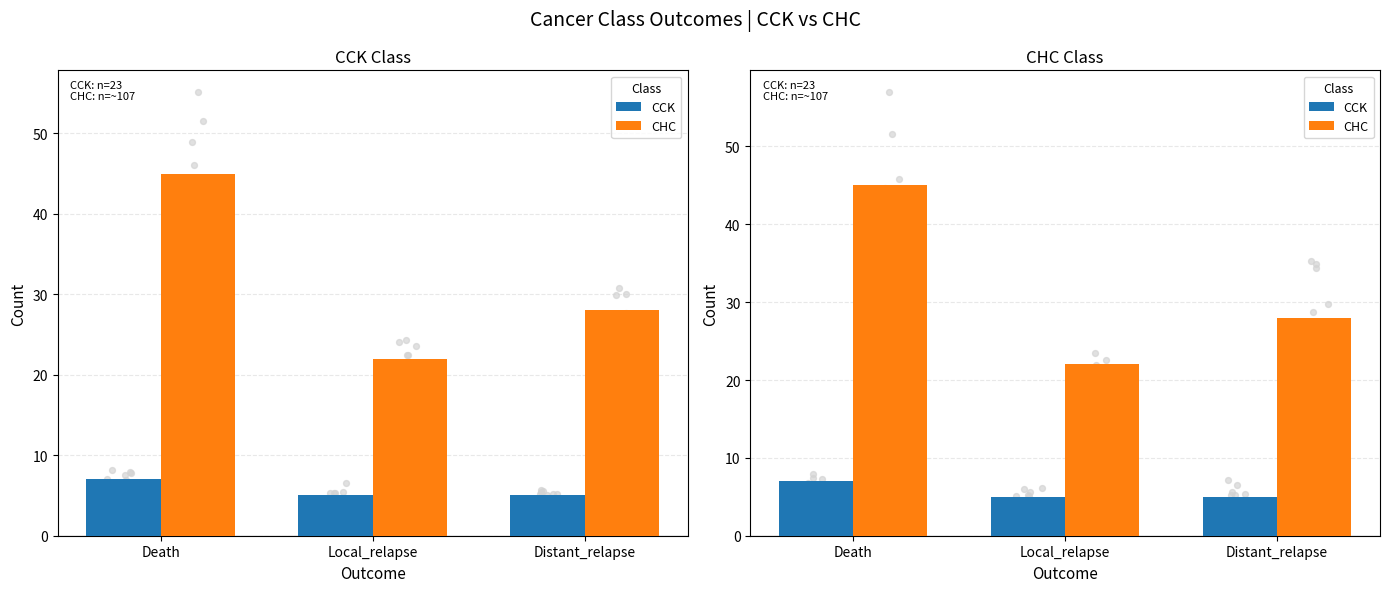

Which series has the largest Y range (max minus min)?

CHC